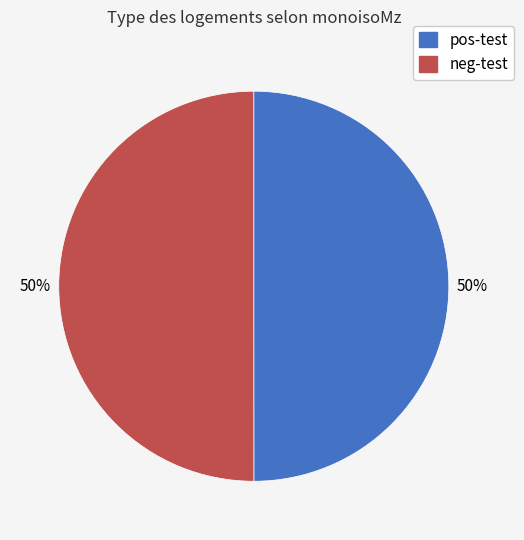

Is the sum of pos-test and neg-test greater than half?

Yes